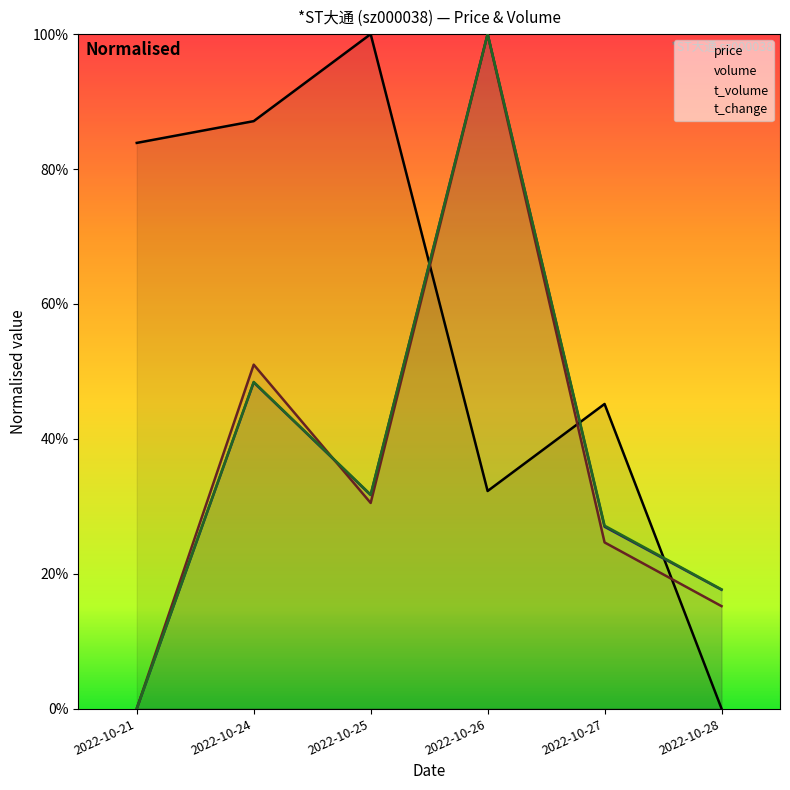

At how many categories does at least one series exceed 1?

6